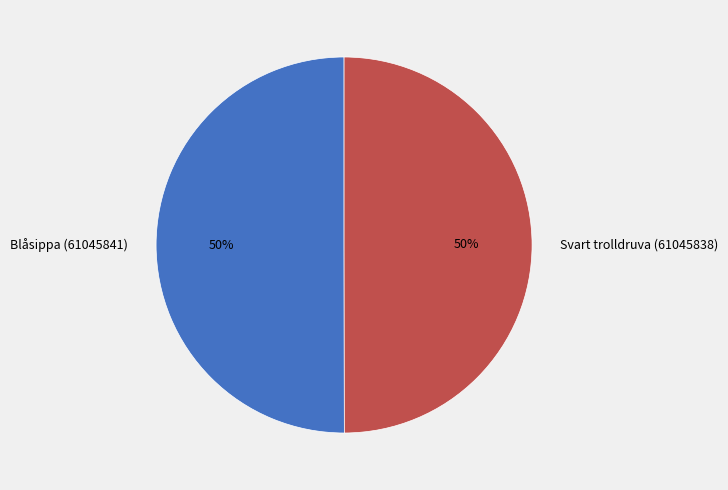

To the nearest percent, what portion does Blåsippa (61045841) represent?

50%